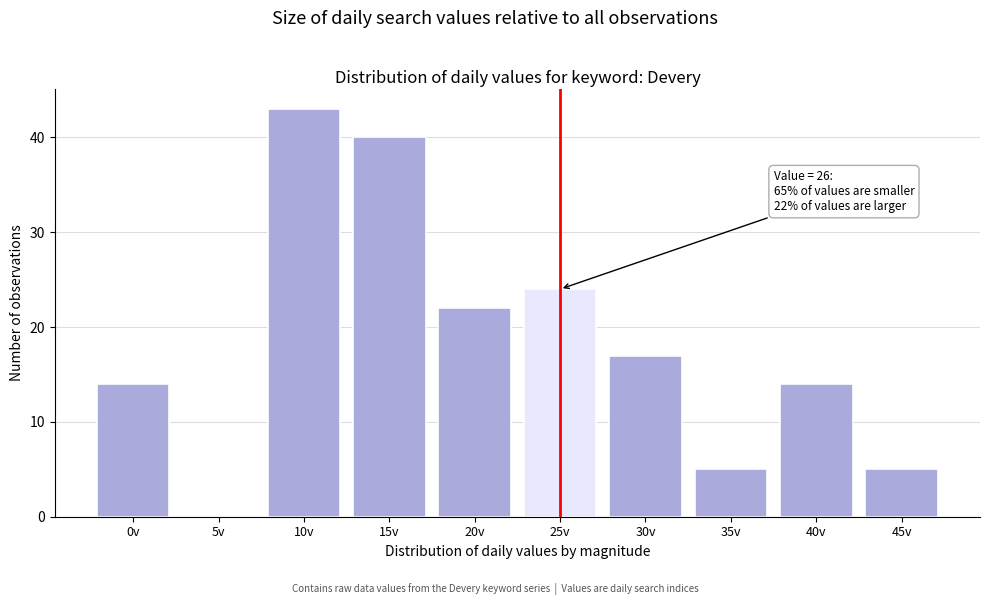

Reading left to right, transcribe all the data shown in this chart.

0v=14	5v=0	10v=43	15v=40	20v=22	25v=24	30v=17	35v=5	40v=14	45v=5